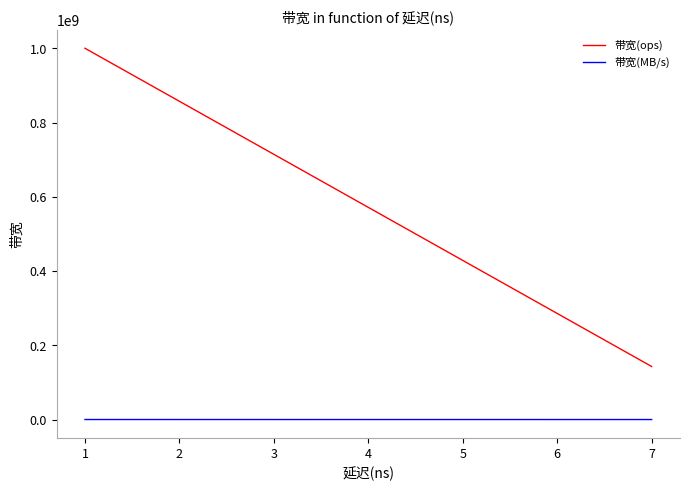

True or false: 带宽(ops) and 带宽(MB/s) intersect in this chart.

False